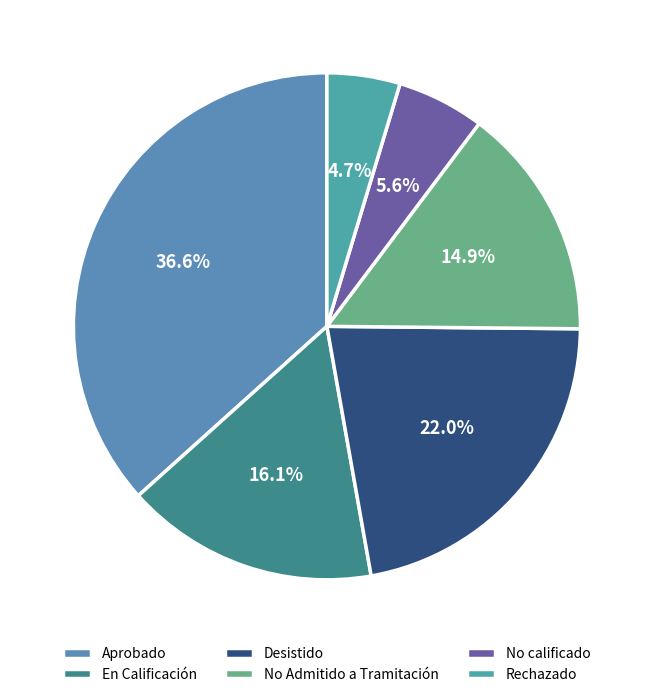

What portion of the pie excludes No calificado?

94.4%